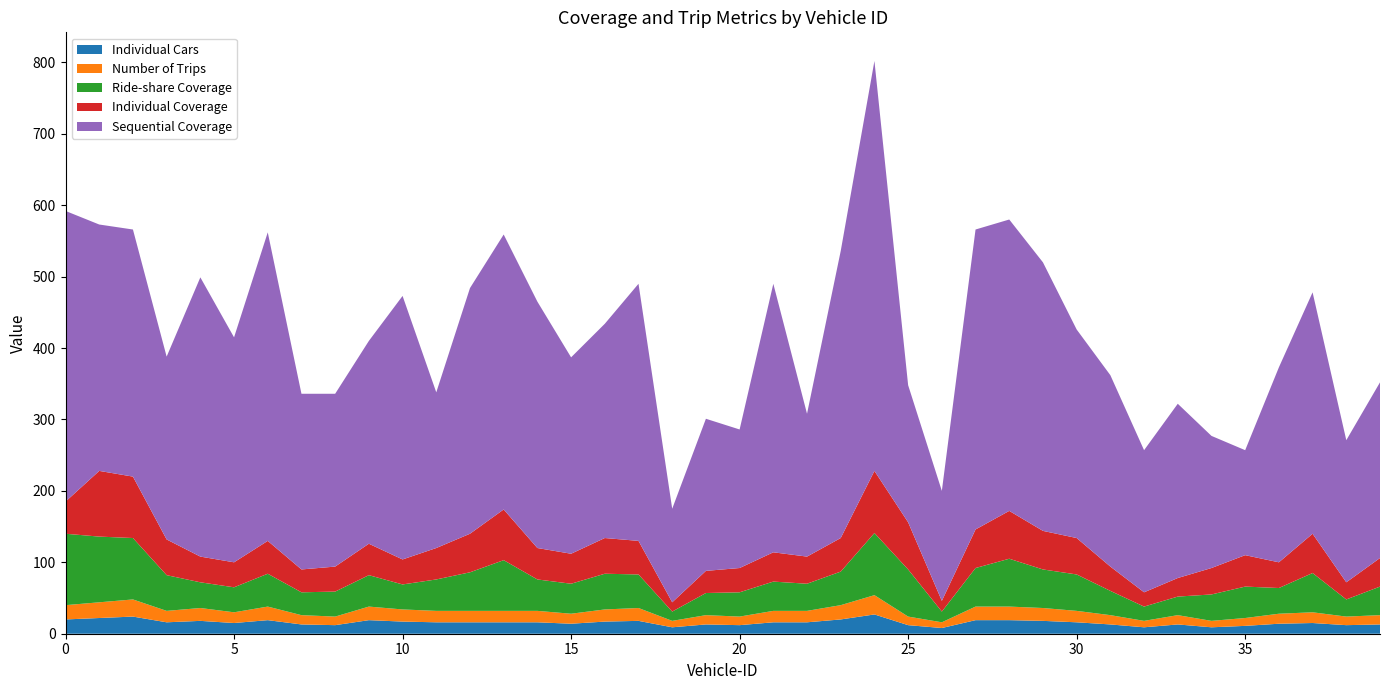

Reading left to right, list all the values displayed in this chart.

Individual Cars: 20	22	24	16	18	15	19	13	12	19	17	16	16	16	16	14	17	18	9	13	12	16	16	20	27	12	8	19	19	18	16	13	9	13	9	11	14	15	12	13
Number of Trips: 20	22	24	16	18	15	19	13	12	19	17	16	16	16	16	14	17	18	9	13	12	16	16	20	27	12	8	19	19	18	16	13	9	13	9	11	14	15	12	13
Ride-share Coverage: 100	92	86	50	36	35	46	32	35	44	35	44	54	71	44	42	50	47	13	31	34	41	38	47	87	66	15	54	67	54	51	34	20	26	37	44	36	55	24	40
Individual Coverage: 45	92	86	50	36	35	46	32	35	44	35	44	54	71	44	42	50	47	13	31	34	41	38	47	87	66	15	54	67	54	51	34	20	26	37	44	36	55	24	40
Sequential Coverage: 407	345	346	256	391	315	432	246	242	284	369	218	344	385	345	275	300	360	131	213	194	376	200	402	574	192	154	420	408	376	292	268	199	244	185	147	273	338	199	246